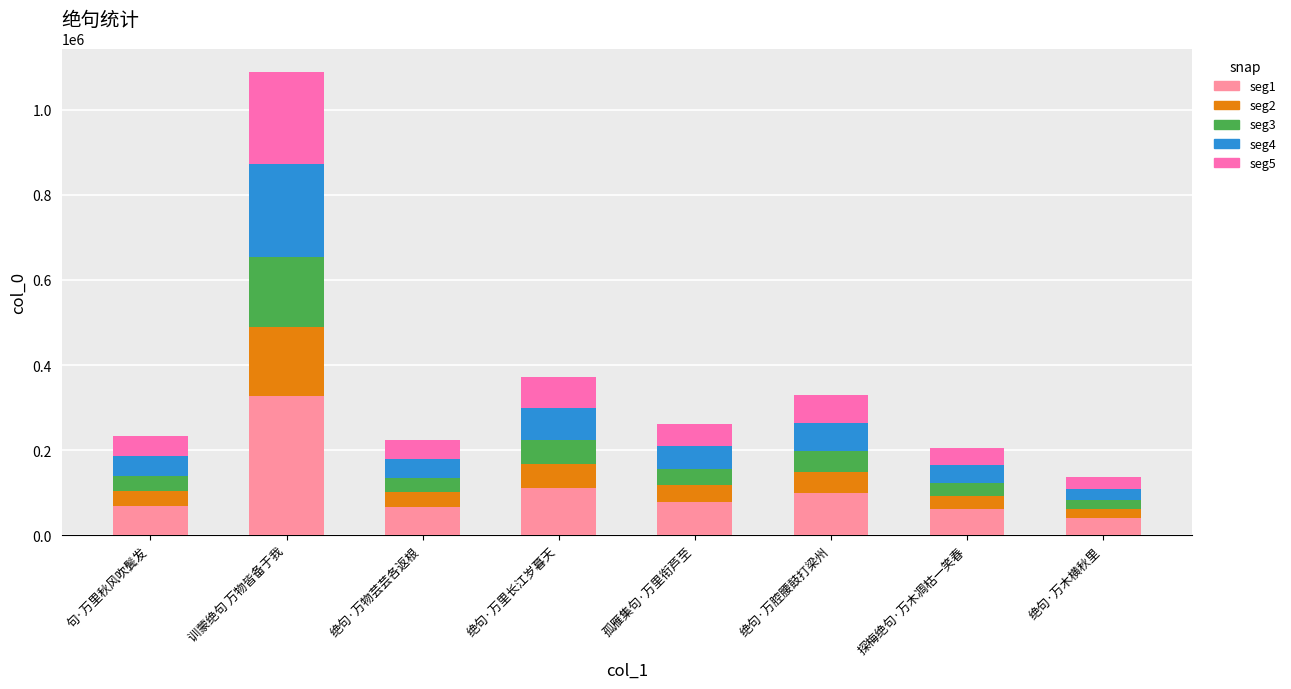

What is the total value across all series at 句·万里秋风吹鬓发?

233035.0